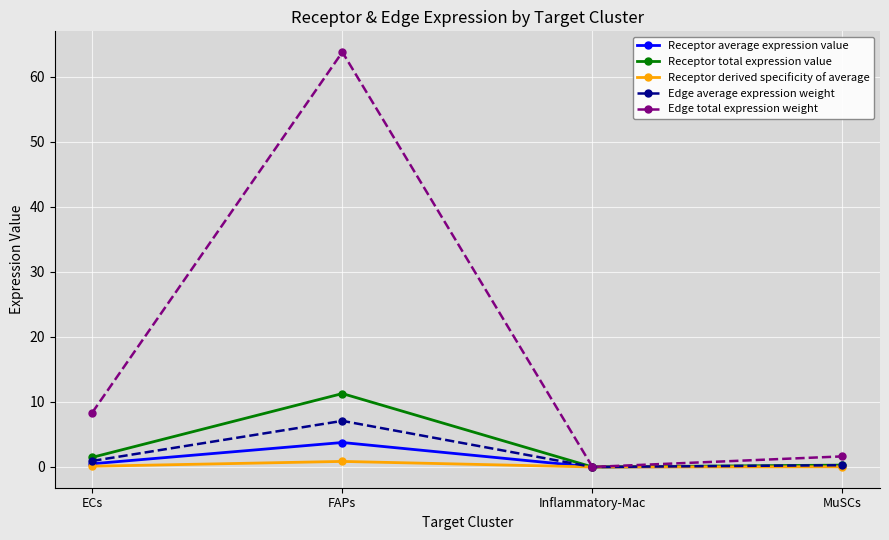

True or false: Receptor average expression value has more than 0 points higher than both neighbors.

True